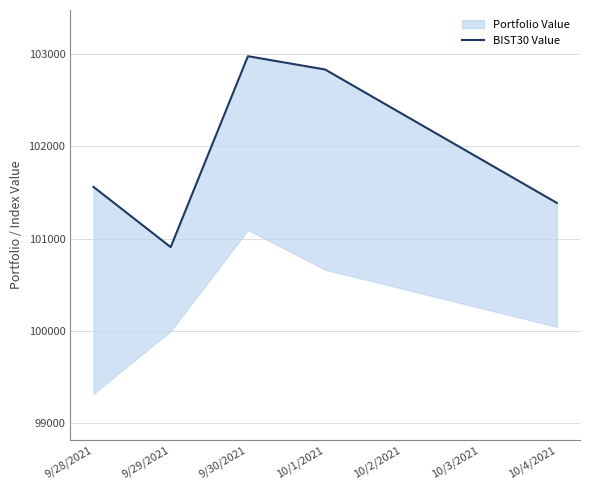

Where is the first local minimum?

9/29/2021